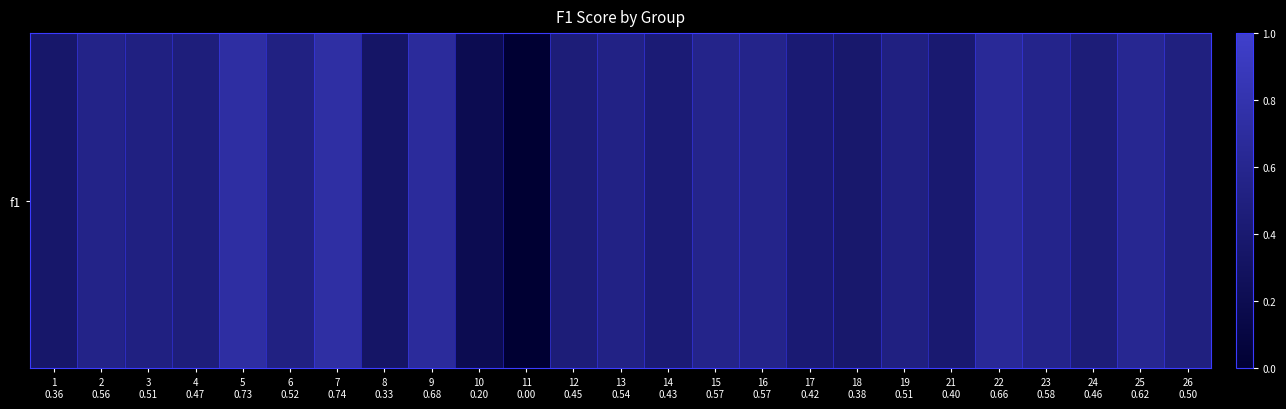

List the labels in order of value, largest first.

7
0.74, 5
0.73, 9
0.68, 22
0.66, 25
0.62, 23
0.58, 15
0.57, 16
0.57, 2
0.56, 13
0.54, 6
0.52, 19
0.51, 3
0.51, 26
0.50, 4
0.47, 24
0.46, 12
0.45, 14
0.43, 17
0.42, 21
0.40, 18
0.38, 1
0.36, 8
0.33, 10
0.20, 11
0.00